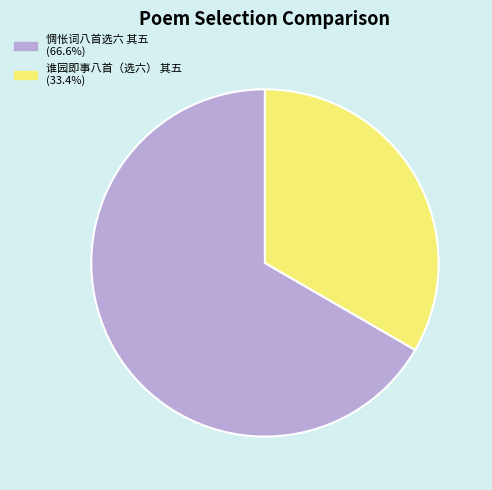

The 谁园即事八首（选六） 其五 slice represents 24% of the pie. True or false?

False